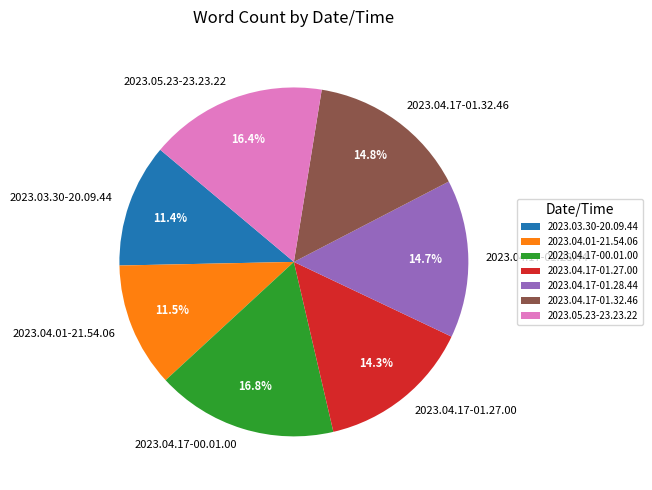

The 2023.03.30-20.09.44 slice represents 11% of the pie. True or false?

True